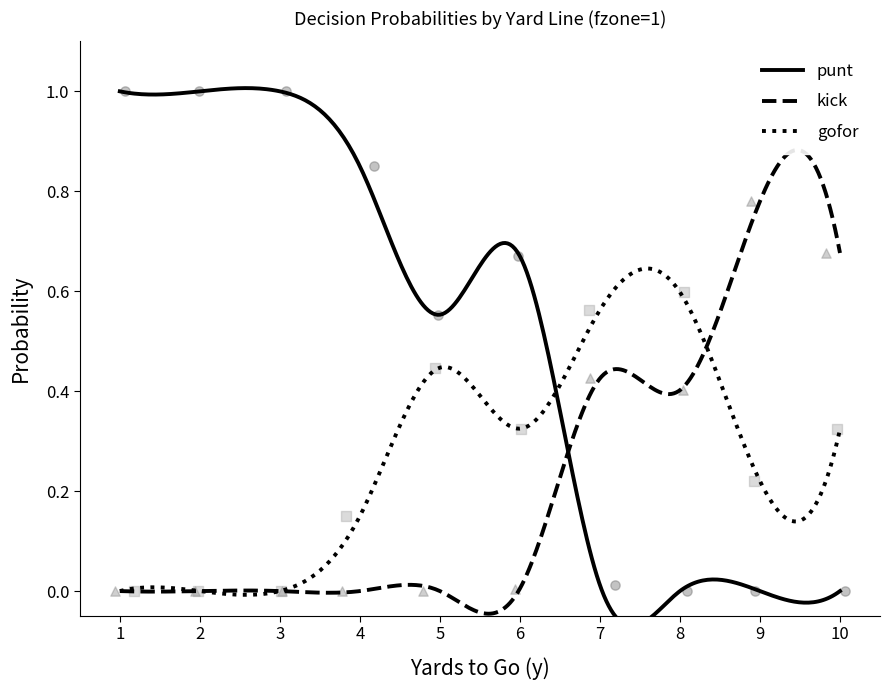

What are all the series names shown in the legend?

gofor, kick, punt